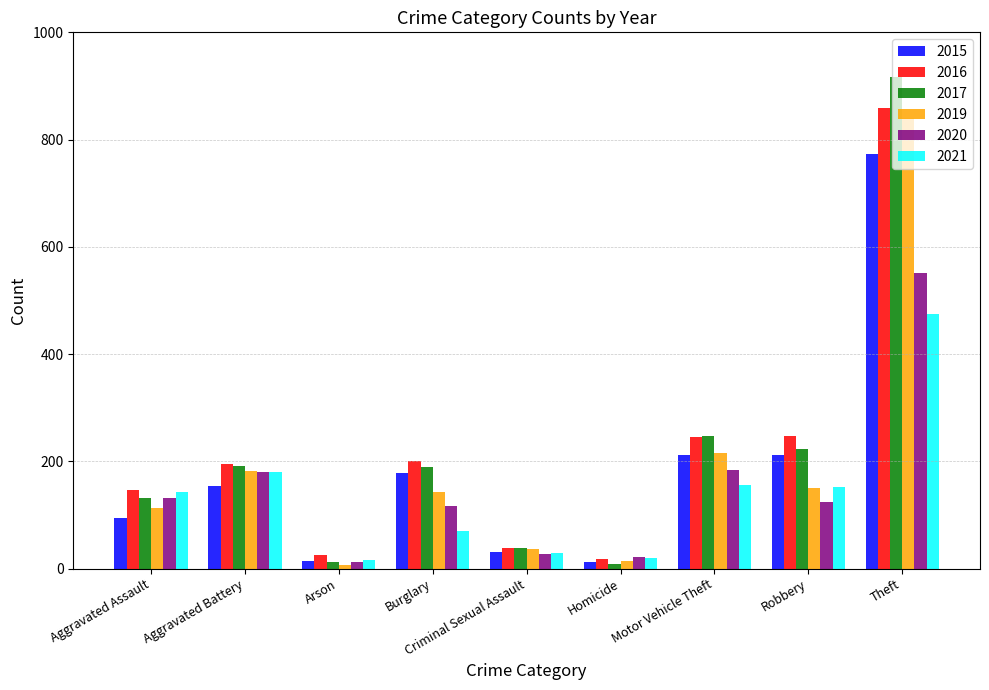

What is the greatest value displayed?

916